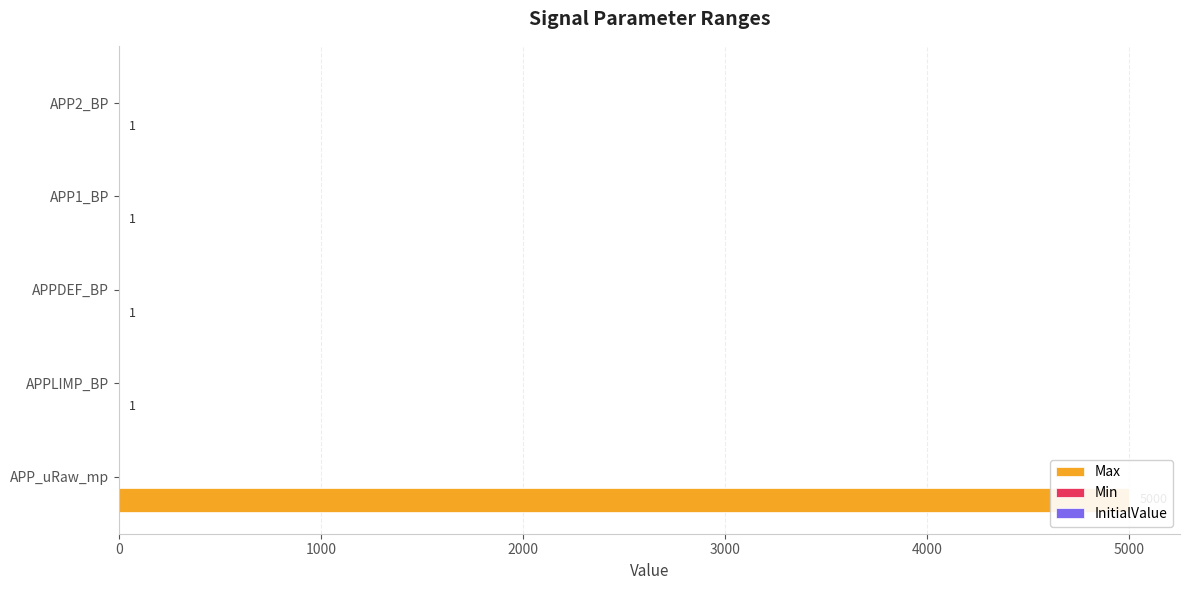

What are all the series names shown in the legend?

Max, Min, InitialValue